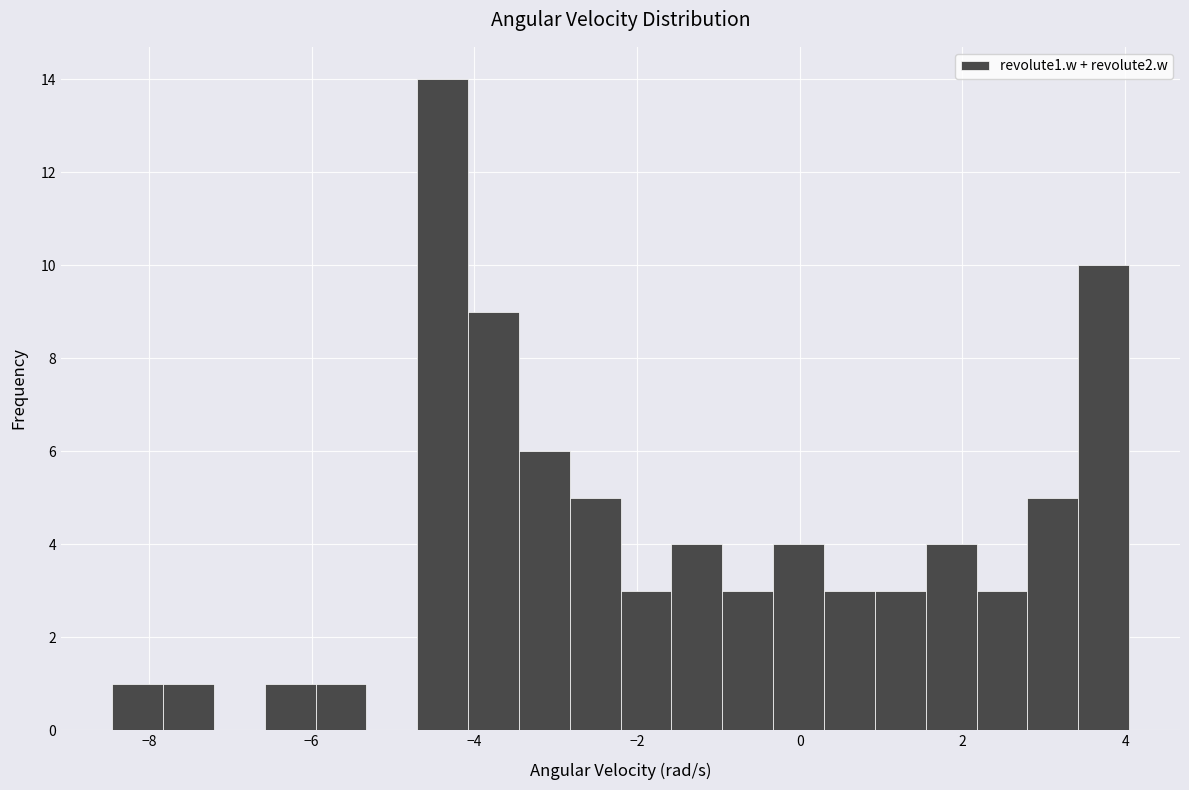

Around what value on the x-axis is the tallest bar? Give the approximate position of its centre, as read against the axis.

-4.4